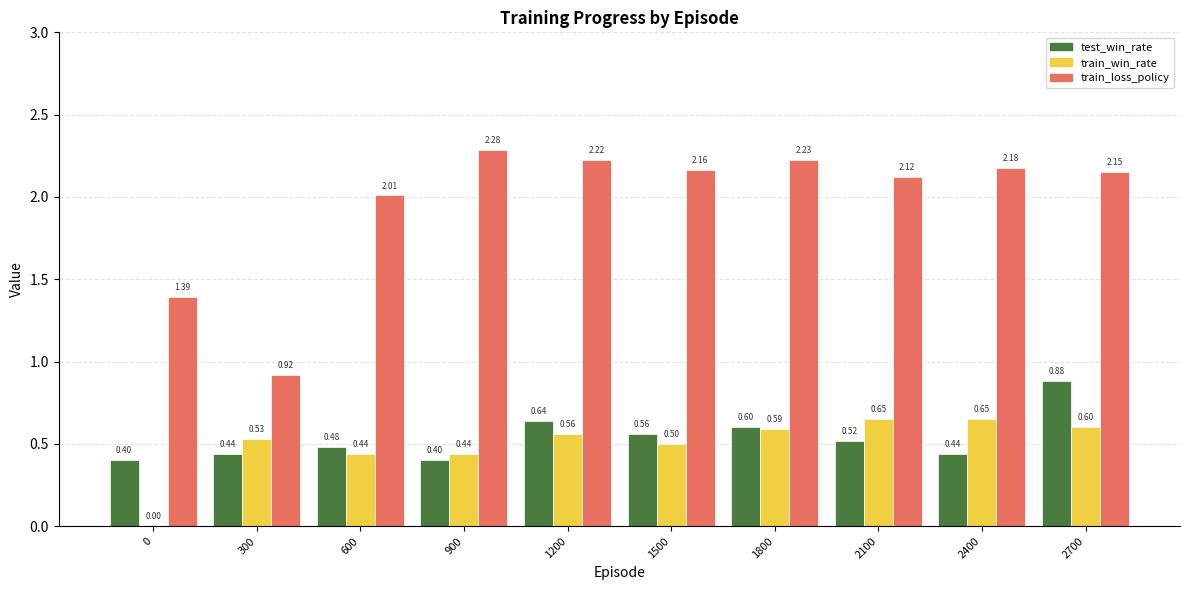

Which series changed the most between 0 and 1500?

train_loss_policy